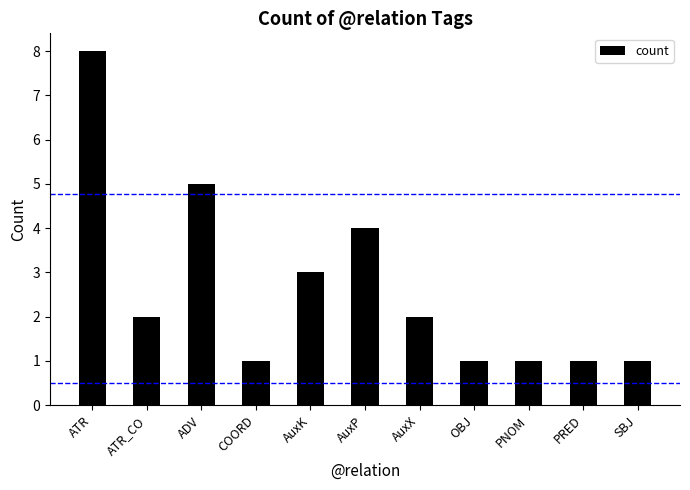

Reading left to right, what are all the values shown in this chart?

8	2	5	1	3	4	2	1	1	1	1